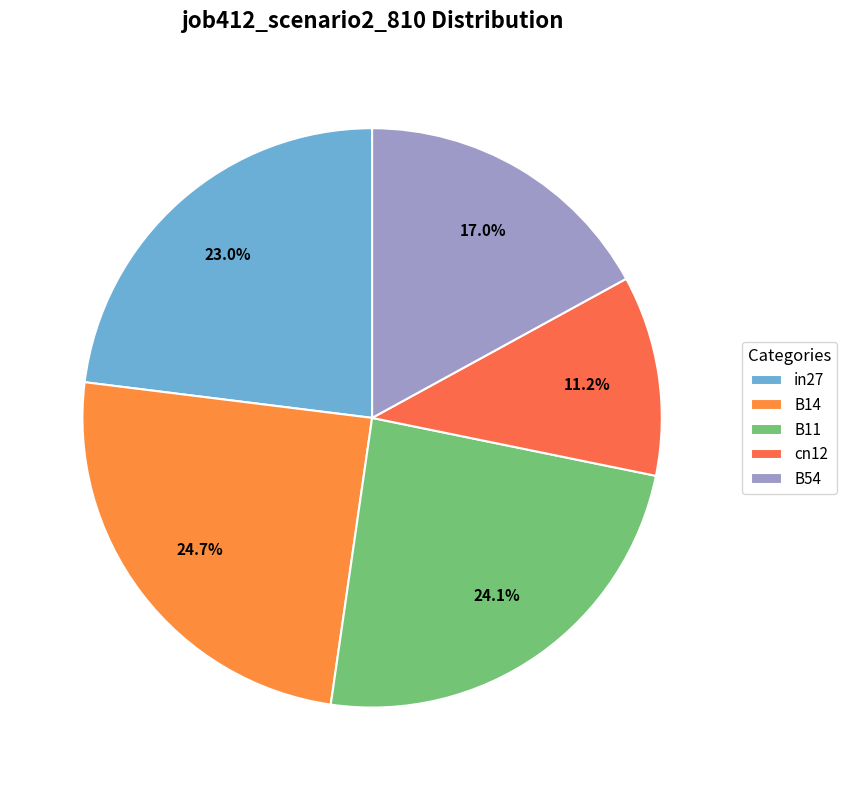

Between B14 and B11, which is larger?

B14